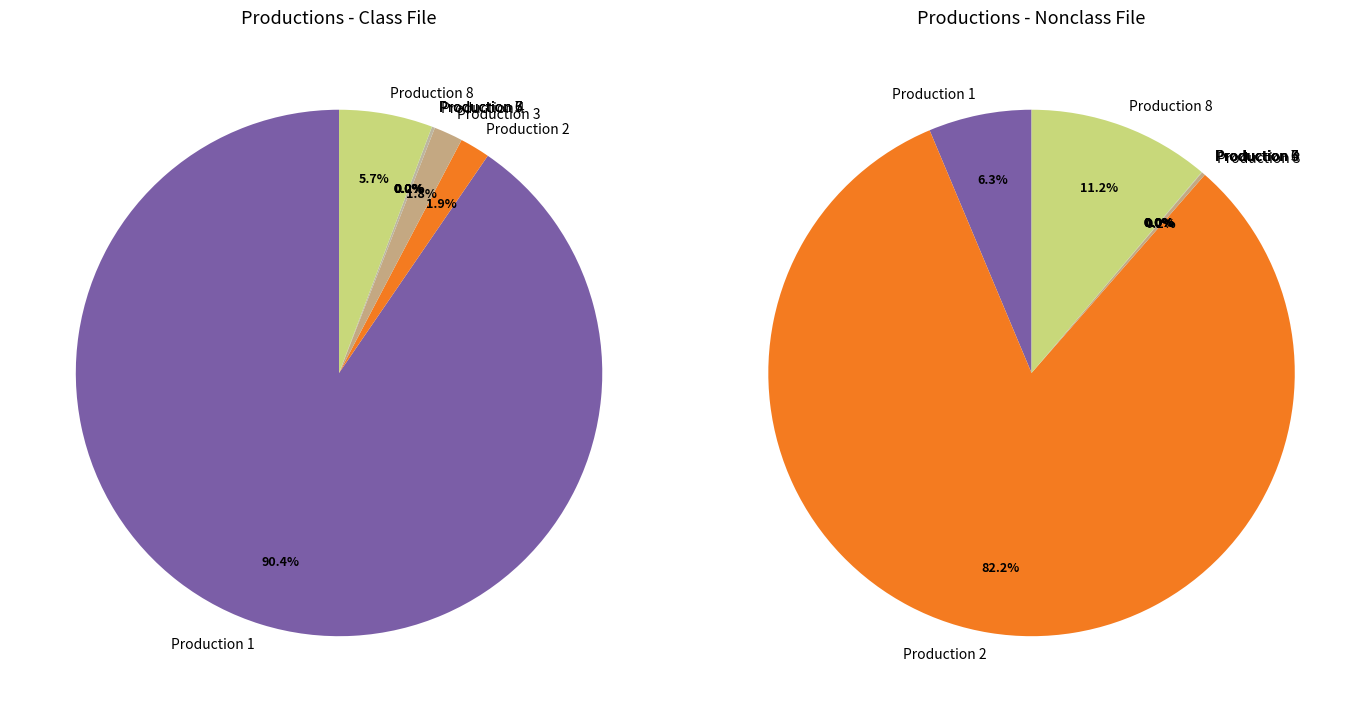

Is the sum of 7 and 12 greater than half?

No